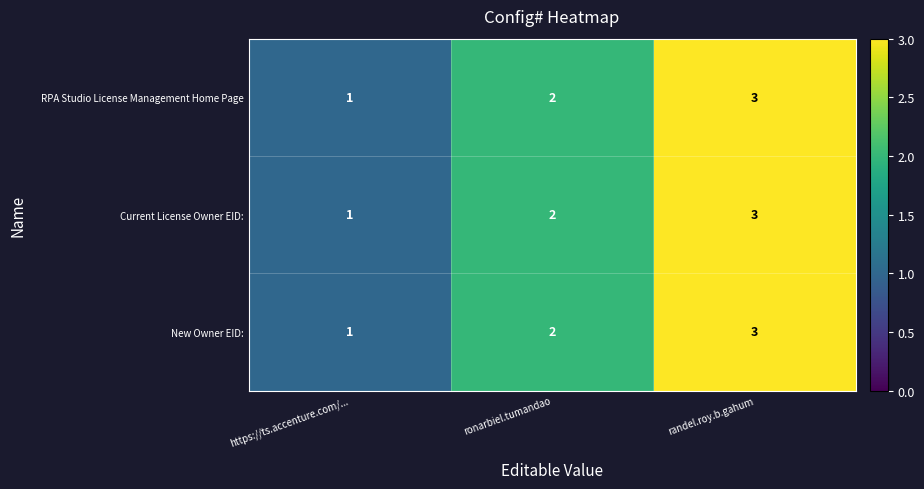

What is the sum of all New Owner EID: values?

6